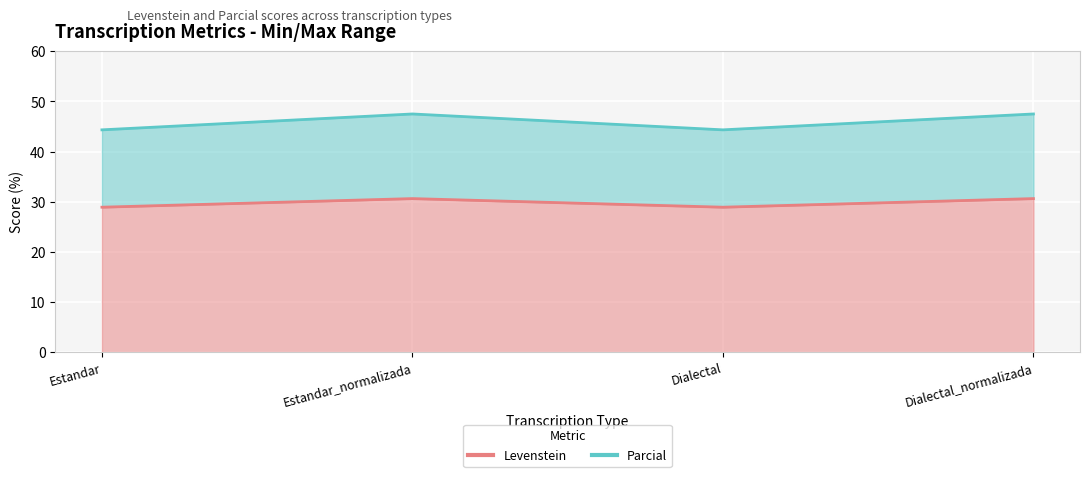

At which label does Levenstein reach its peak?

Estandar_normalizada